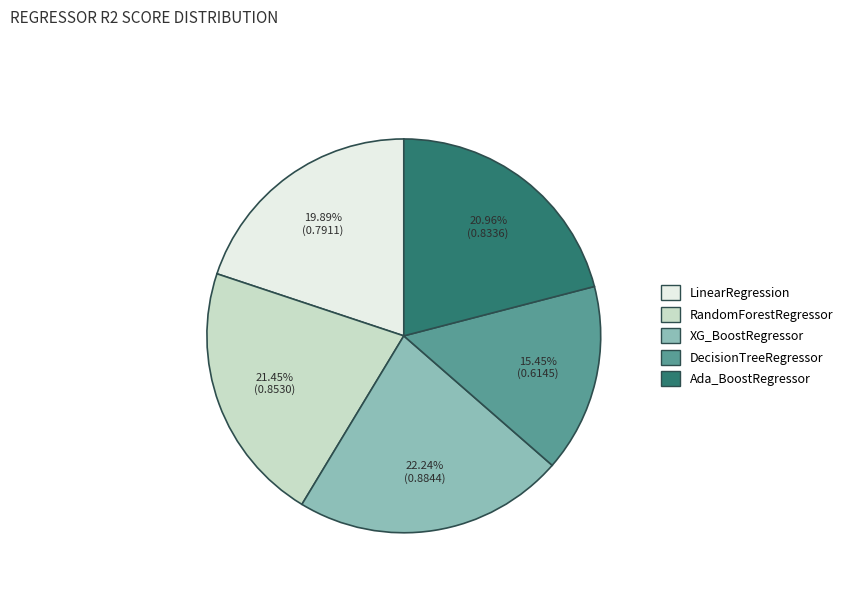

To the nearest percent, what is the combined percentage of XG_BoostRegressor and LinearRegression?

42%